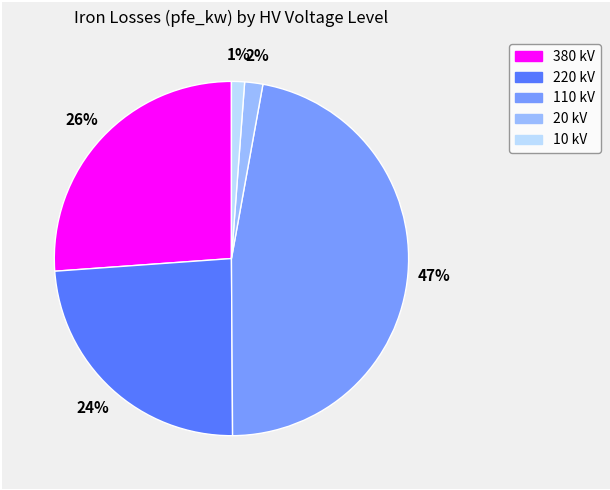

To the nearest percent, what is the average slice percentage?

20%